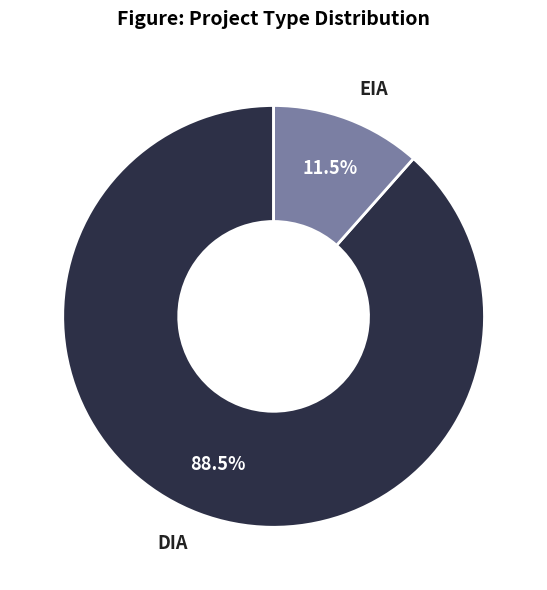

Is it true that EIA is 4% of the pie?

False